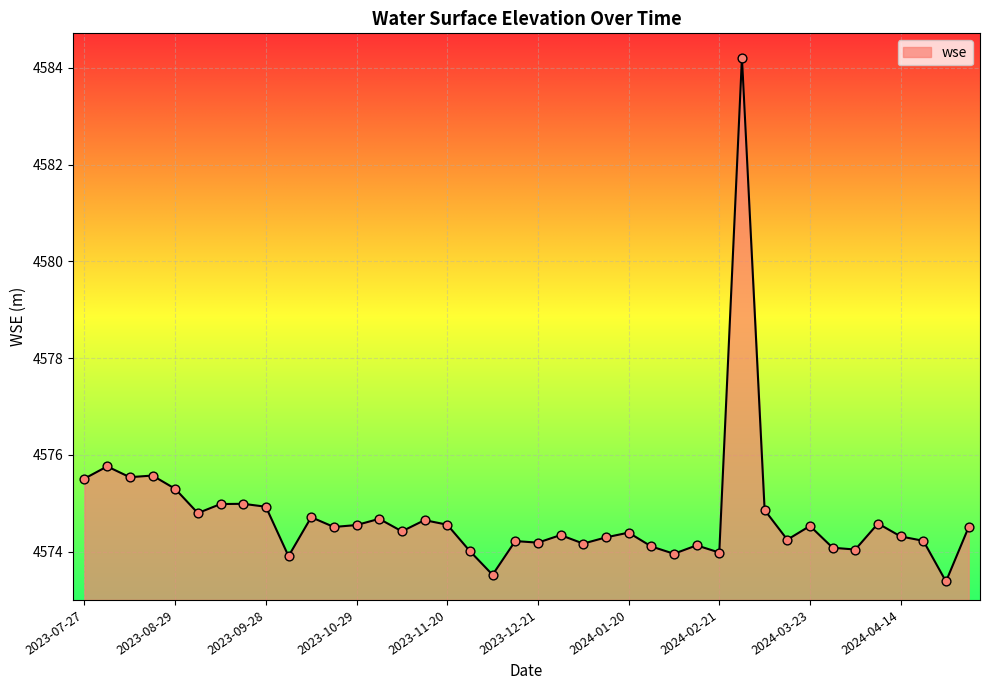

What is the difference between the maximum and minimum values?

10.8